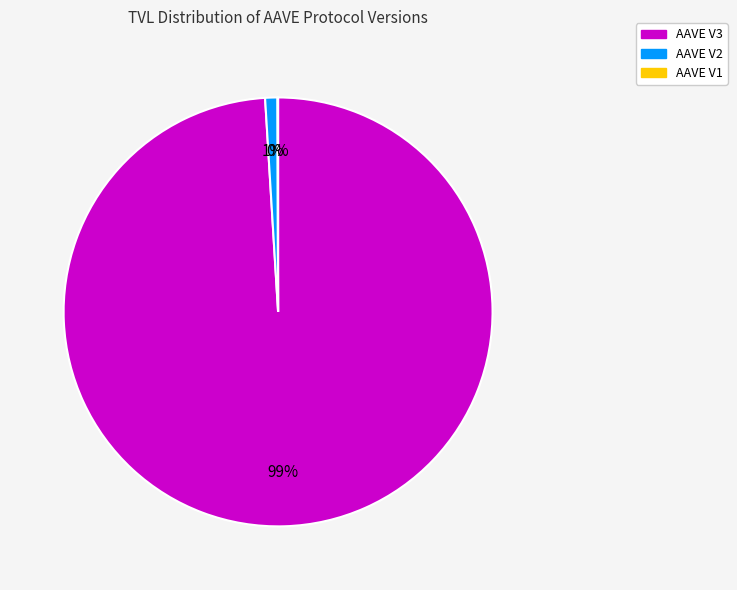

To the nearest percent, what is the difference between the largest and smallest slice percentages?

99%